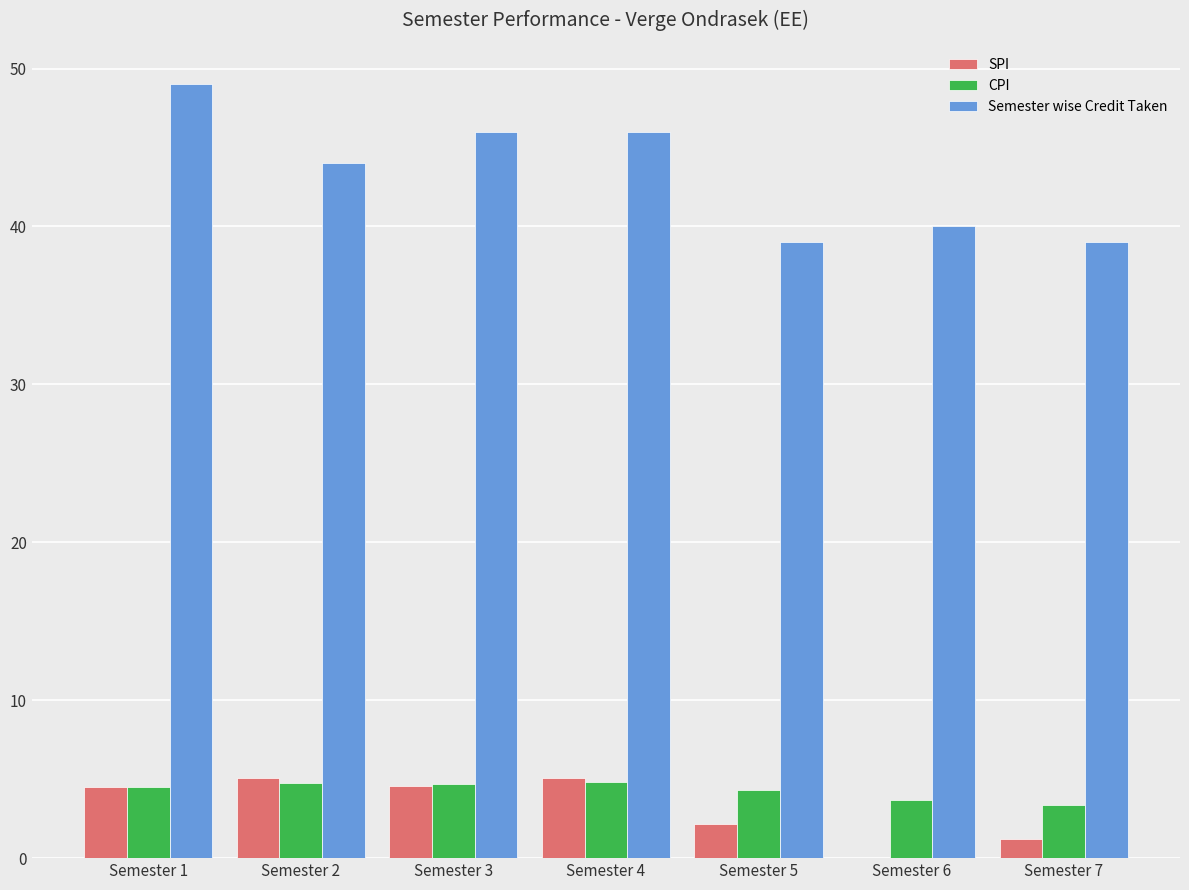

What is the total value across all series at Semester 1?

58.0